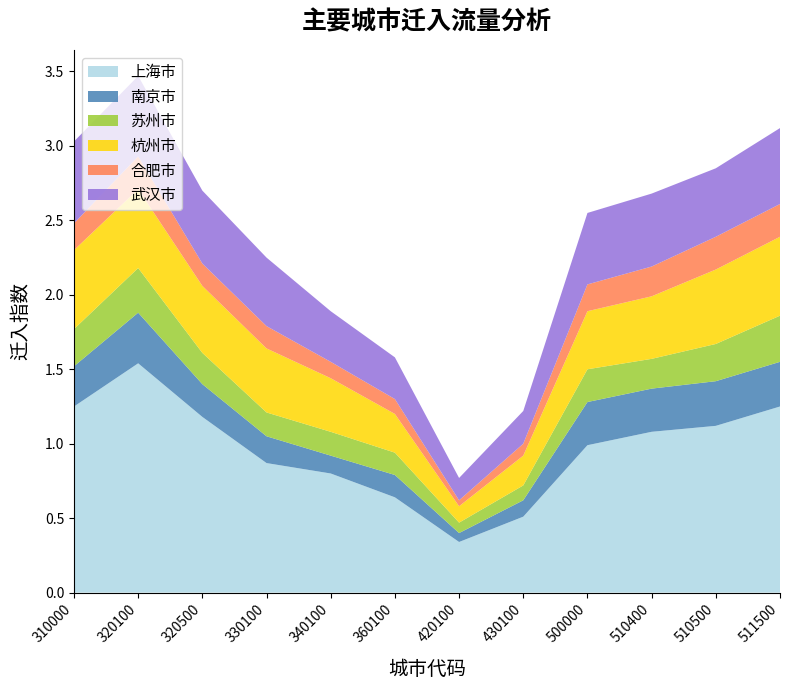

Reading right to left, what are all the values shown in this chart?

上海市: 511500=1.2	510500=1.1	510400=1.1	500000=1.0	430100=0.5	420100=0.3	360100=0.6	340100=0.8	330100=0.9	320500=1.2	320100=1.5	310000=1.2
南京市: 511500=0.3	510500=0.3	510400=0.3	500000=0.3	430100=0.1	420100=0.1	360100=0.1	340100=0.1	330100=0.2	320500=0.2	320100=0.3	310000=0.3
苏州市: 511500=0.3	510500=0.2	510400=0.2	500000=0.2	430100=0.1	420100=0.1	360100=0.1	340100=0.2	330100=0.2	320500=0.2	320100=0.3	310000=0.2
杭州市: 511500=0.5	510500=0.5	510400=0.4	500000=0.4	430100=0.2	420100=0.1	360100=0.3	340100=0.4	330100=0.4	320500=0.5	320100=0.5	310000=0.5
合肥市: 511500=0.2	510500=0.2	510400=0.2	500000=0.2	430100=0.1	420100=0.0	360100=0.1	340100=0.1	330100=0.1	320500=0.1	320100=0.2	310000=0.2
武汉市: 511500=0.5	510500=0.5	510400=0.5	500000=0.5	430100=0.2	420100=0.1	360100=0.3	340100=0.3	330100=0.5	320500=0.5	320100=0.5	310000=0.6